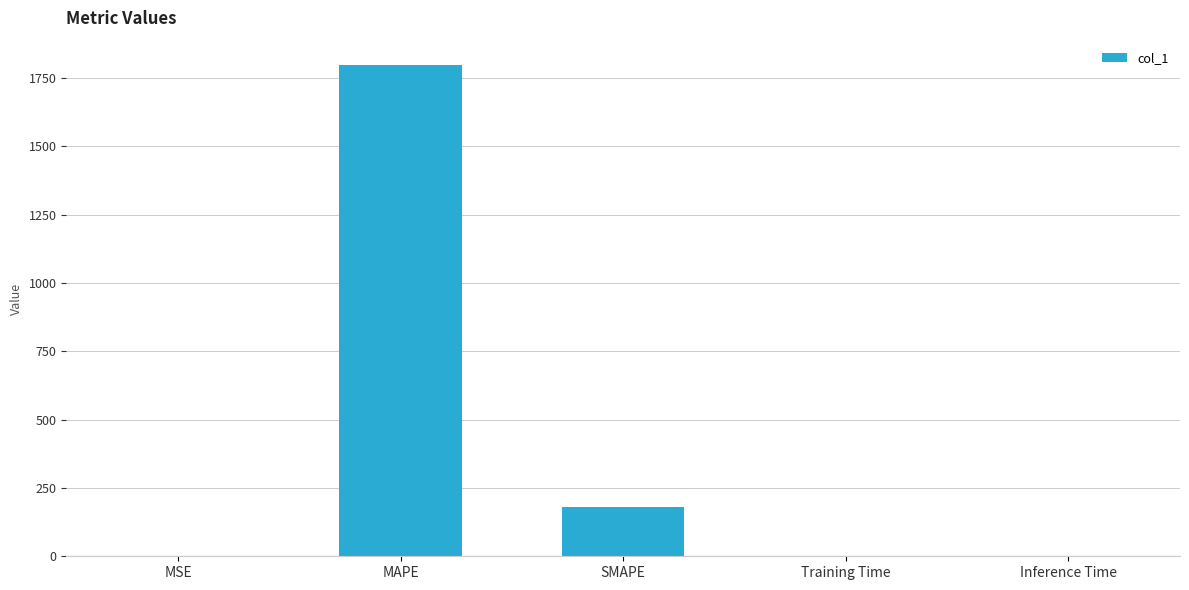

What is the change in value from MSE to MAPE?

+1797.0